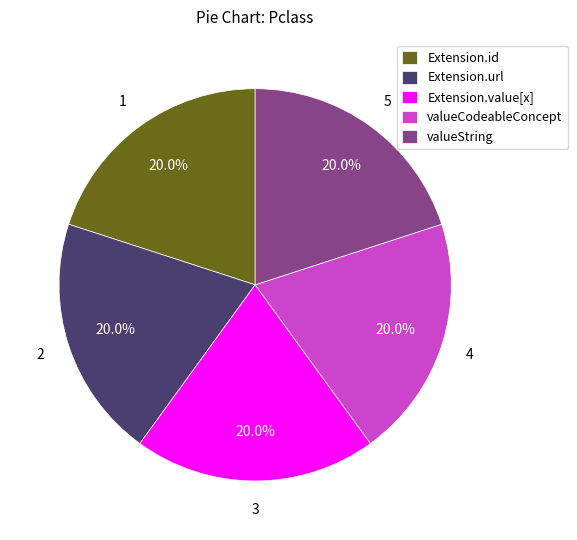

Approximately how many times larger is the value at Extension.id compared to Extension.value[x]?

1.0